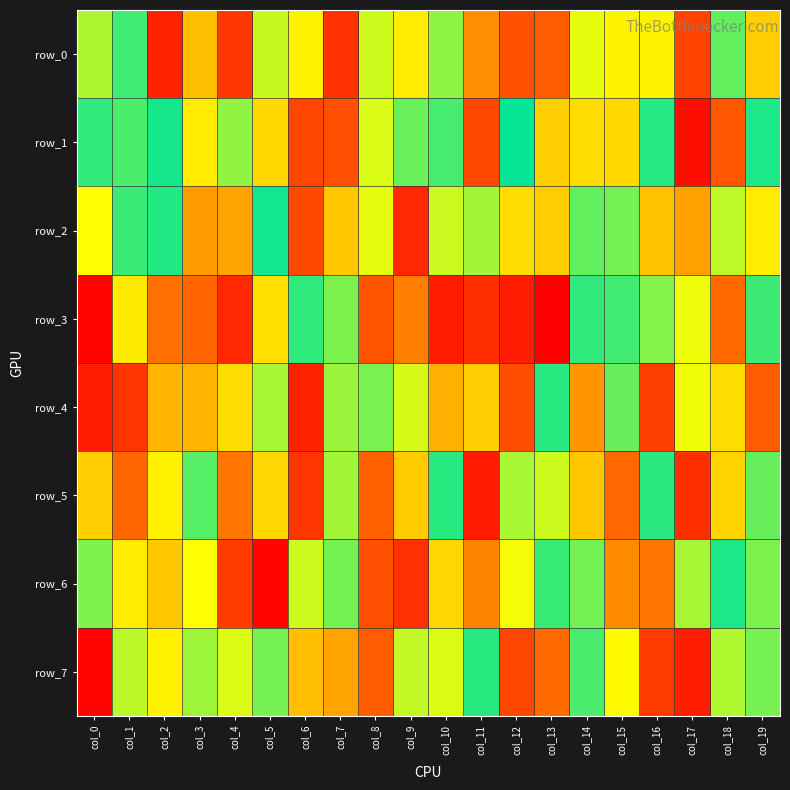

The row_3 series shows 629328 at col_7. True or false?

False